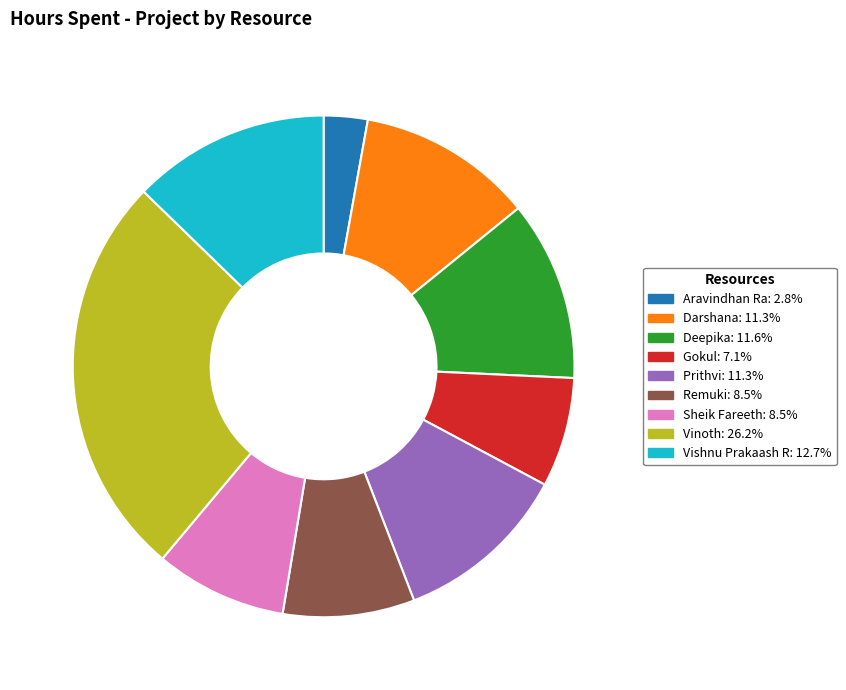

How many slices are in this pie chart?

9